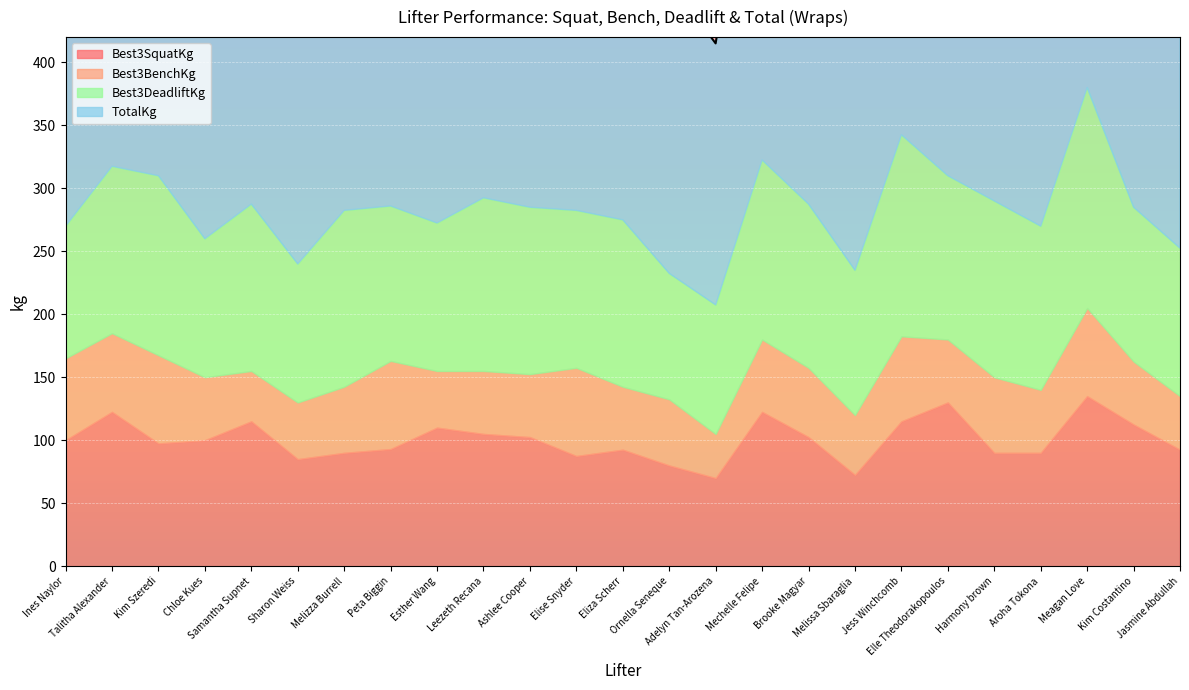

What position from the right is Kim Costantino?

2